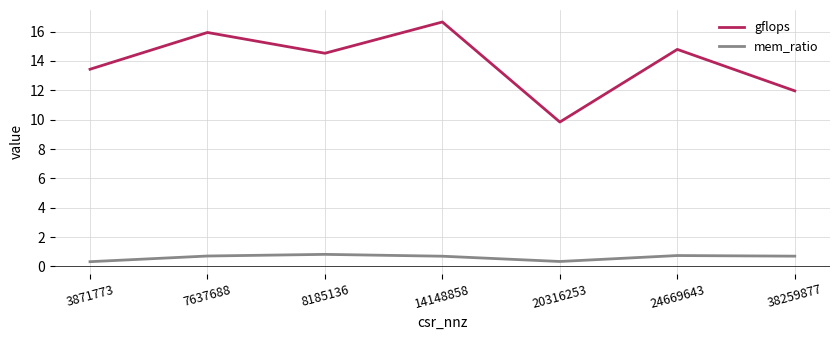

What is the sum of the gflops values at 24669643 and 3871773?

28.2